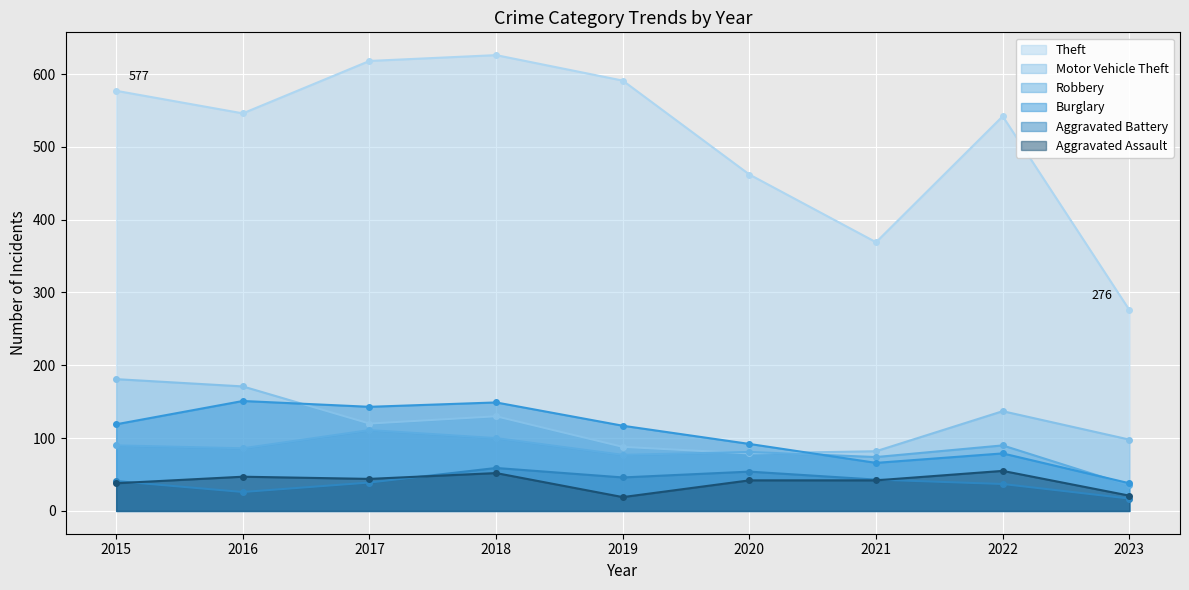

List the labels in order of Theft value, smallest first.

2023, 2021, 2020, 2022, 2016, 2015, 2019, 2017, 2018